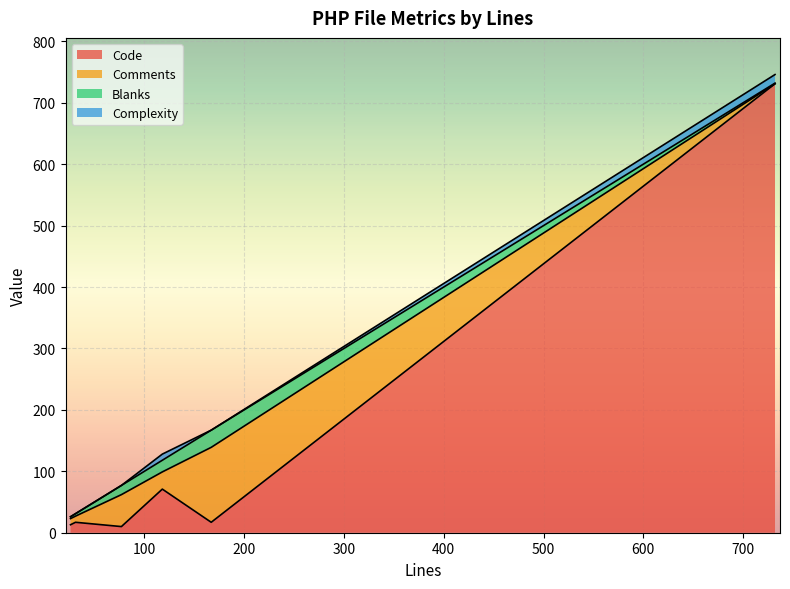

Is it true that Comments equals 52 at 77?

True